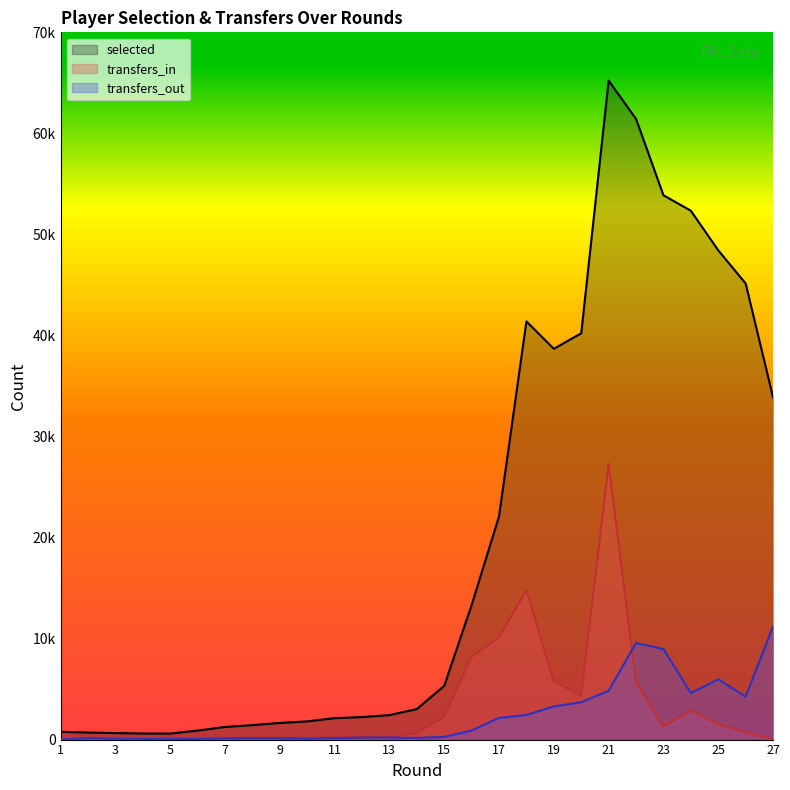

Is it true that transfers_in equals 11 at 3?

False